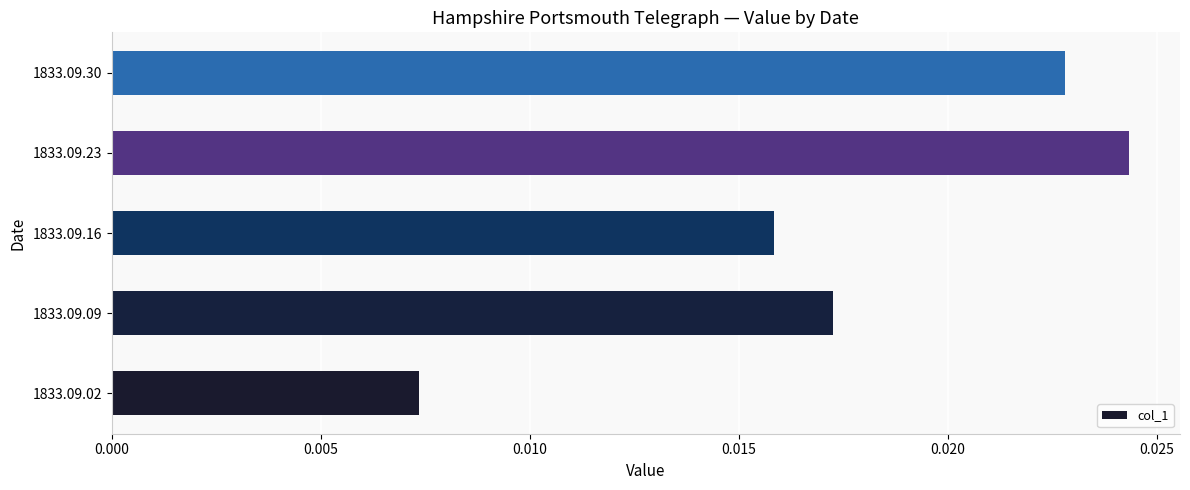

What is the sum of all values?

0.1